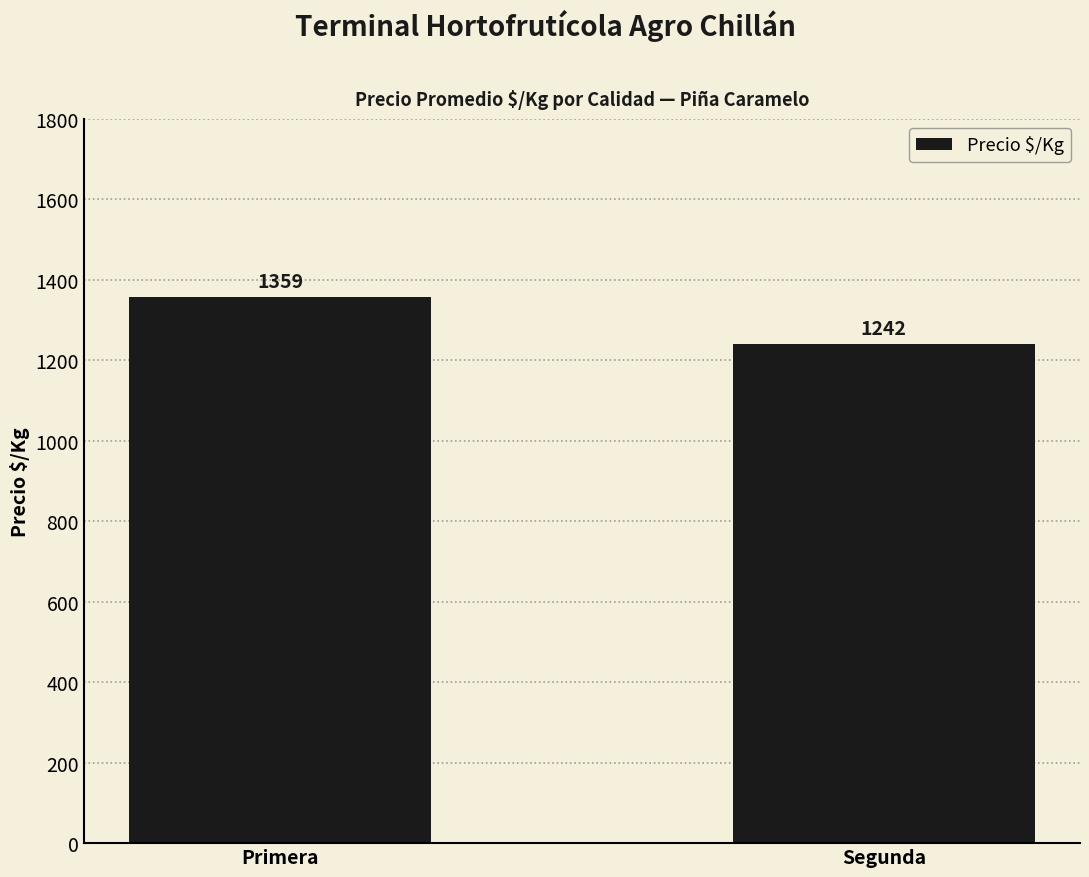

What is the ratio of the value at Segunda to the value at Primera?

0.9